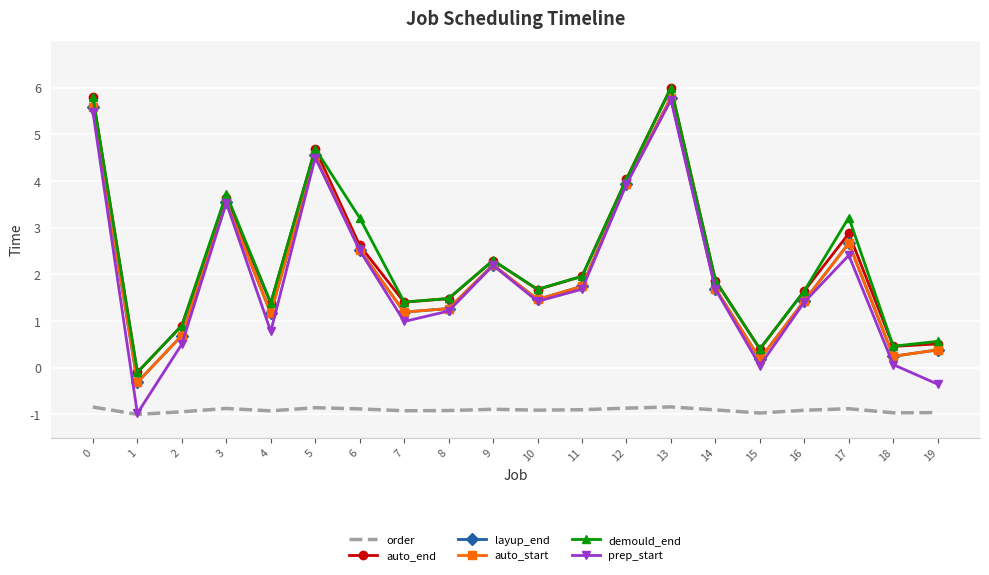

Is it true that demould_end equals 5.8 at 0?

True